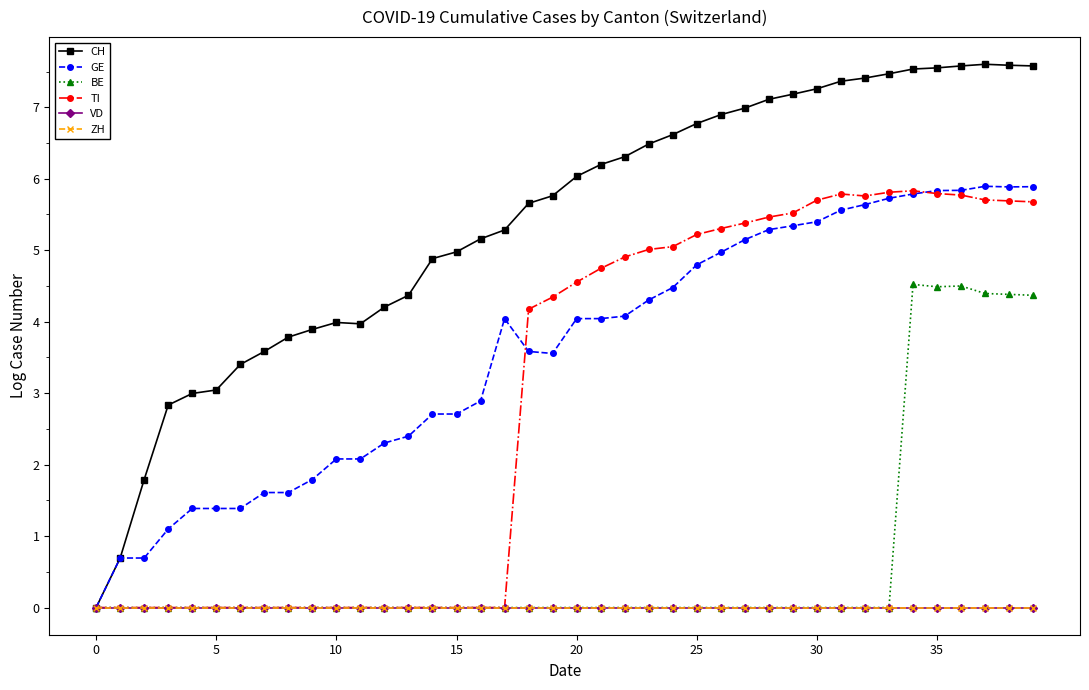

How many interior local peaks does the GE series have?

2